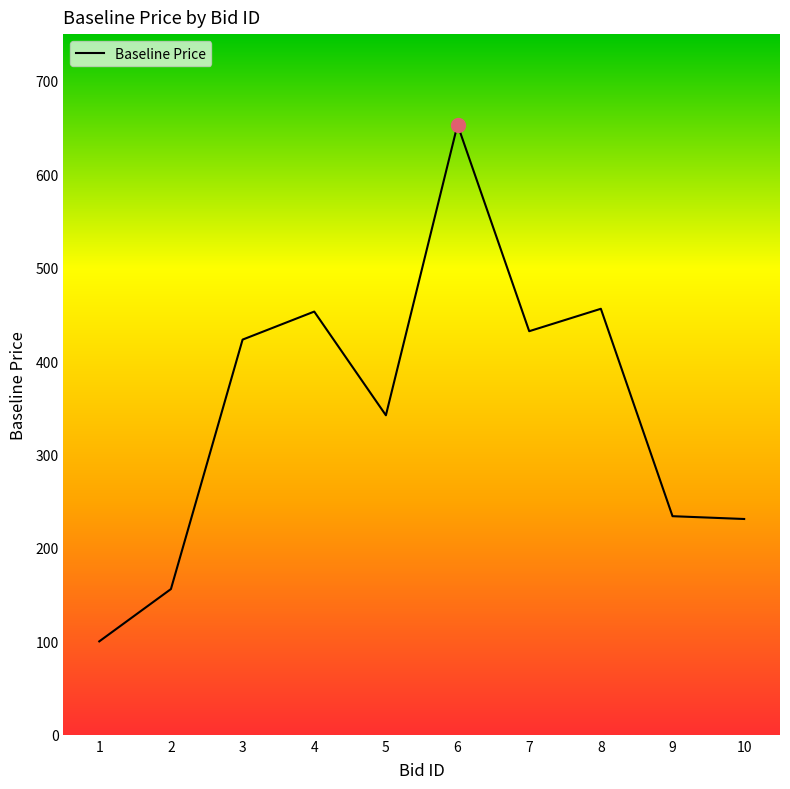

What is the difference between the values at 1 and 8?

356